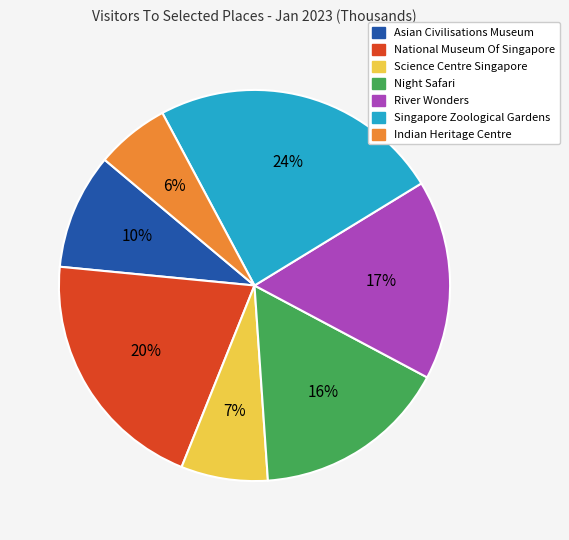

Is it true that Indian Heritage Centre is 6% of the pie?

True